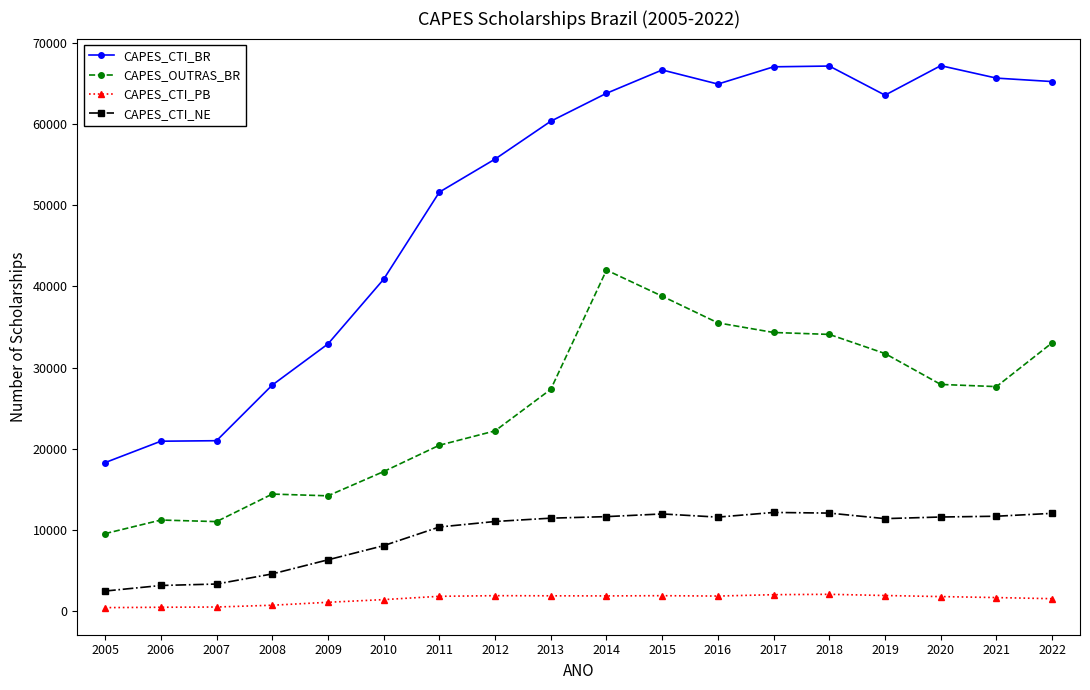

What are all the series names shown in the legend?

CAPES_CTI_BR, CAPES_OUTRAS_BR, CAPES_CTI_PB, CAPES_CTI_NE